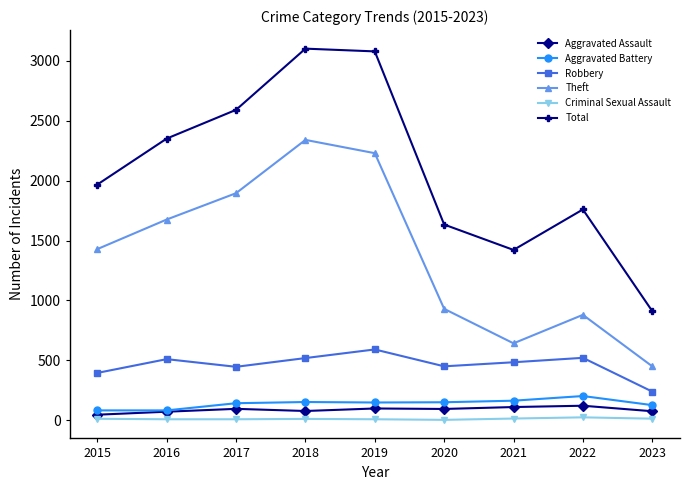

The value of Total at 2016 is 2352. True or false?

True